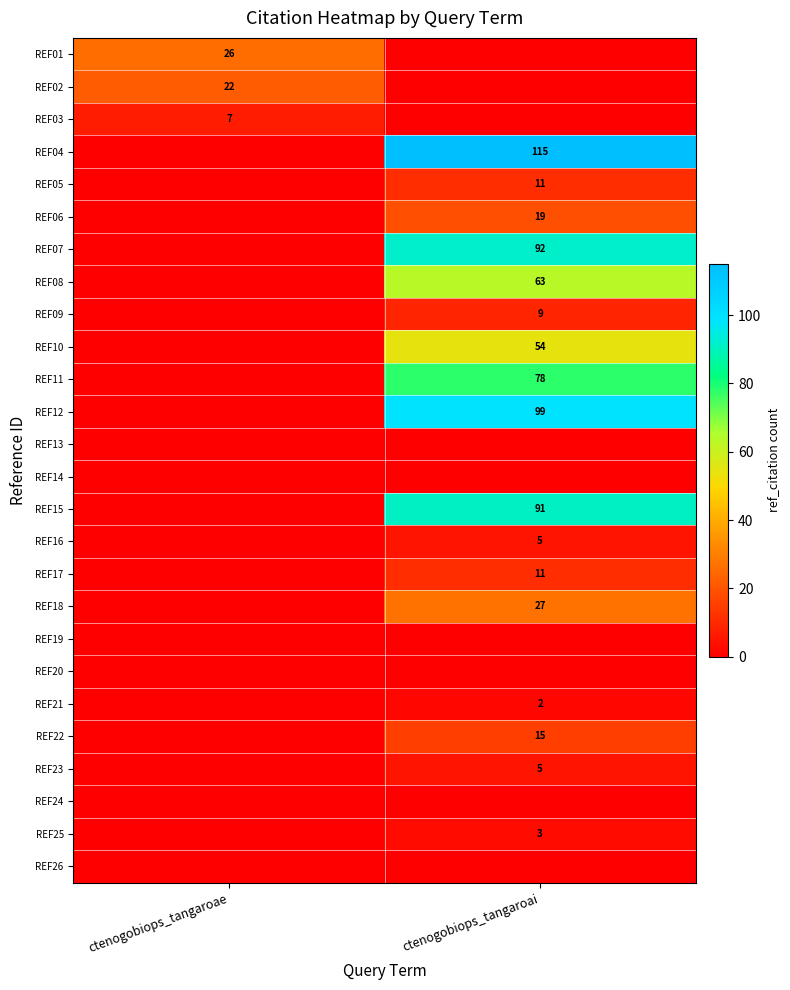

The value of REF09 at ctenogobiops_tangaroai is 9. True or false?

True